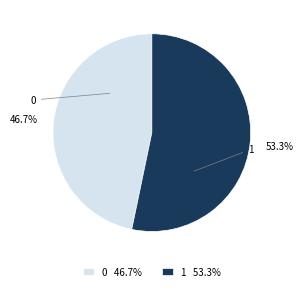

To the nearest percent, what portion does 0 represent?

47%